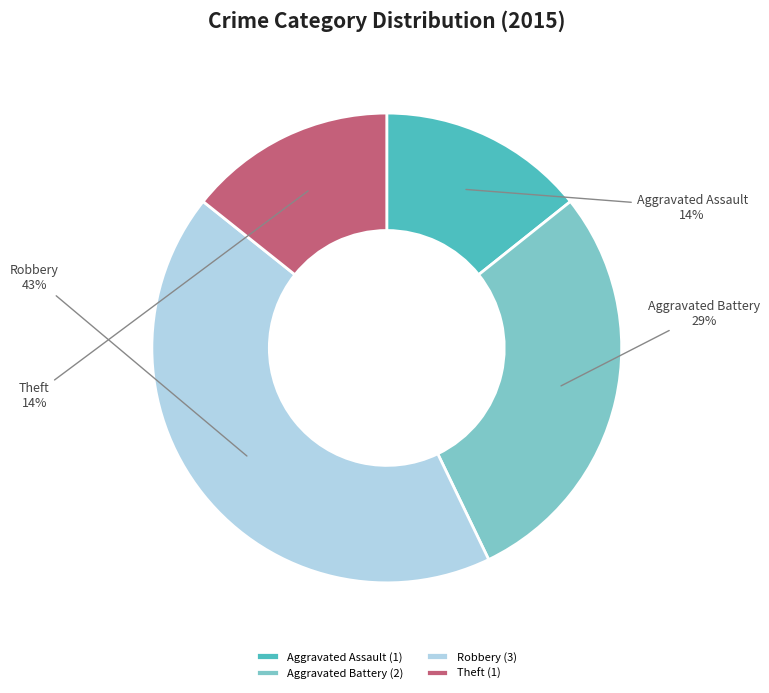

Is it true that Robbery is 43% of the pie?

True